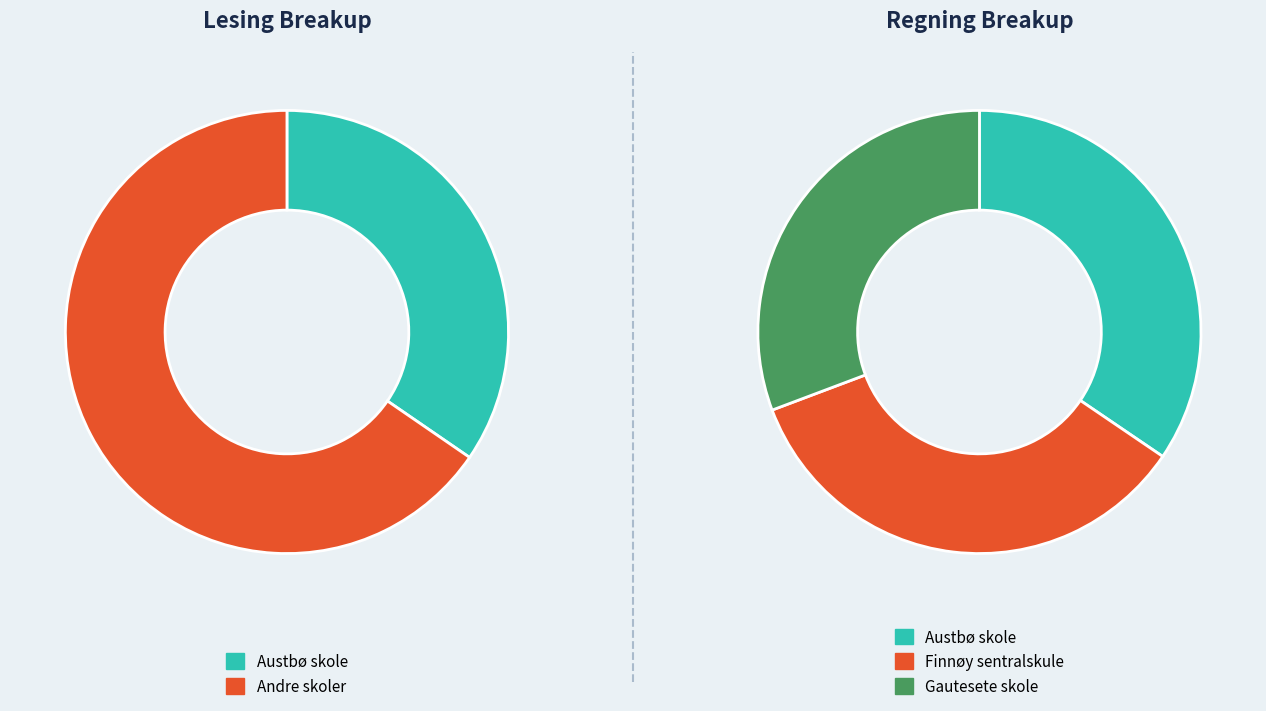

True or false: 14 accounts for 19% of the total.

False